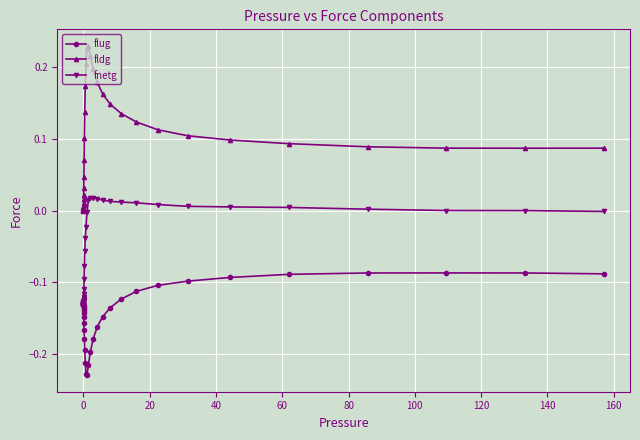

True or false: fldg and flug intersect in this chart.

False